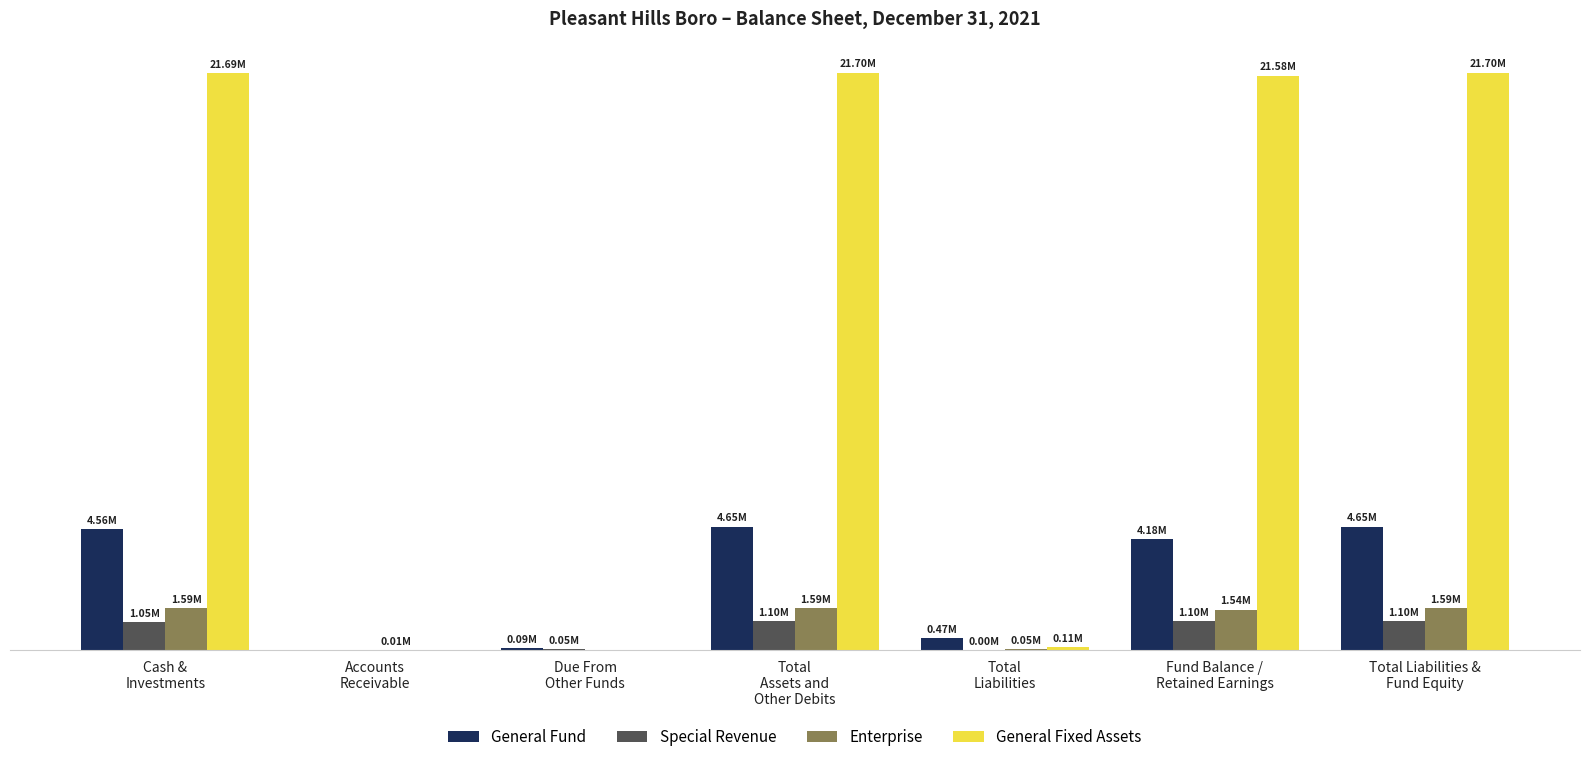

What is the value of the Special Revenue bar at the 6th from the left?

1097120